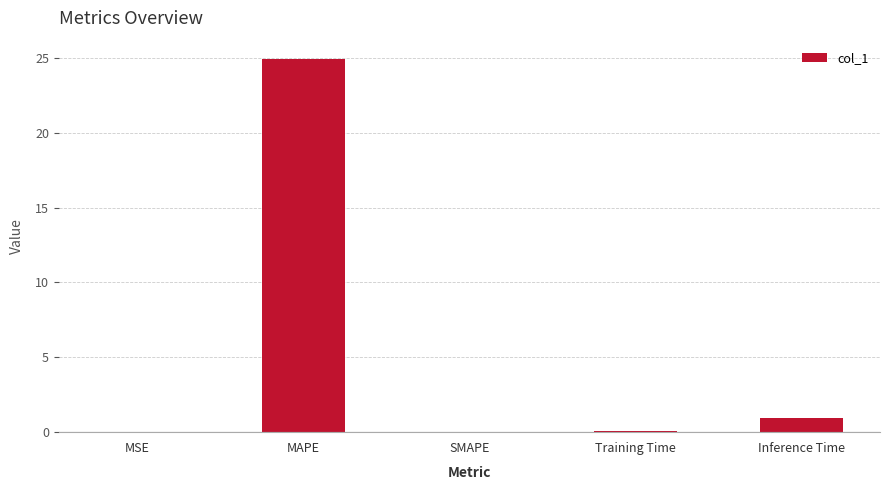

What is the sum of all values?

25.9